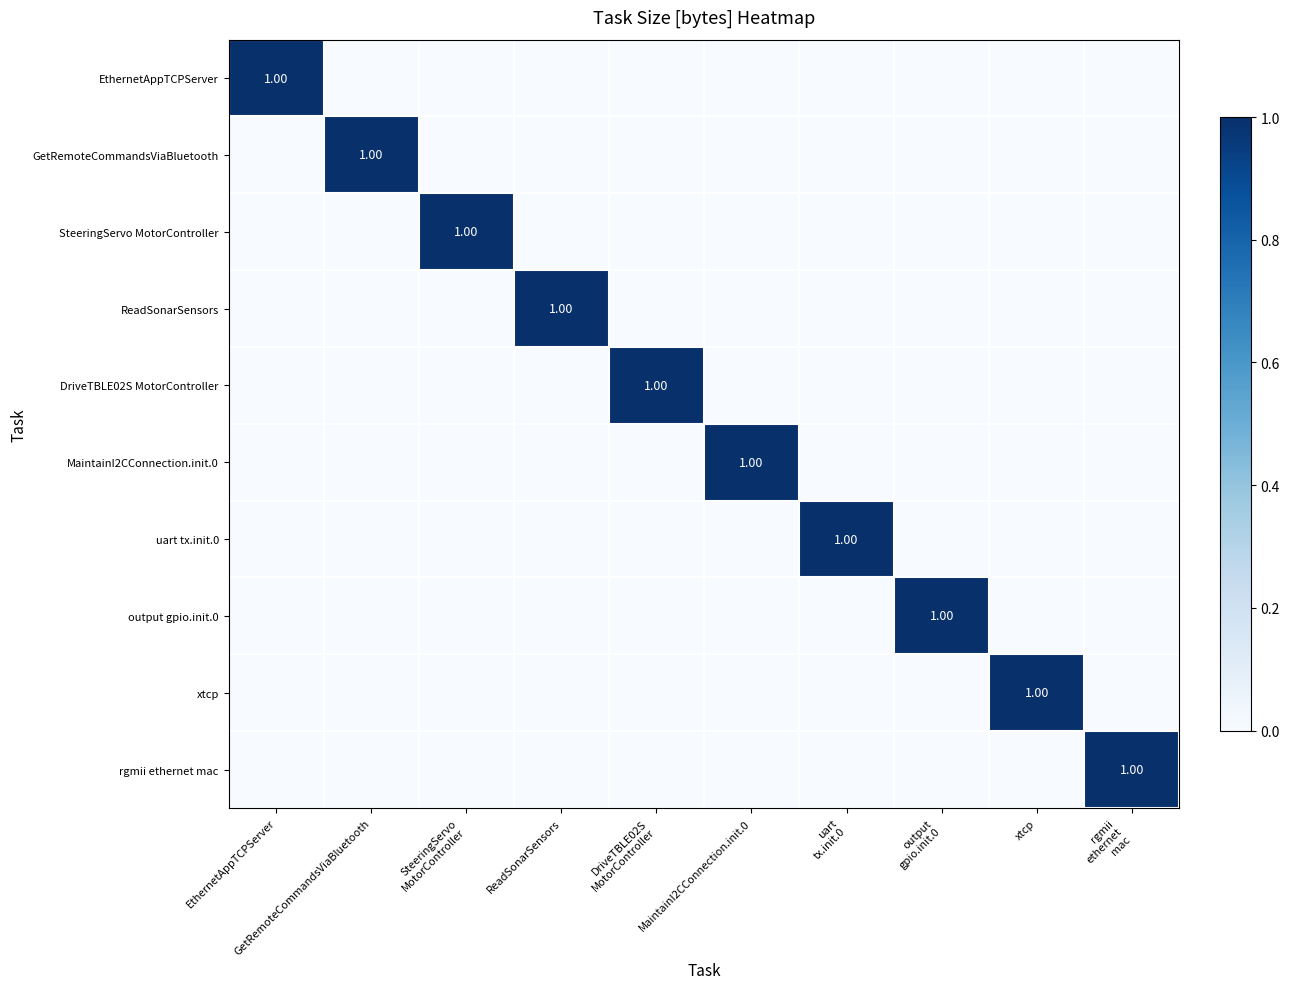

Which series has the widest spread of values?

EthernetAppTCPServer